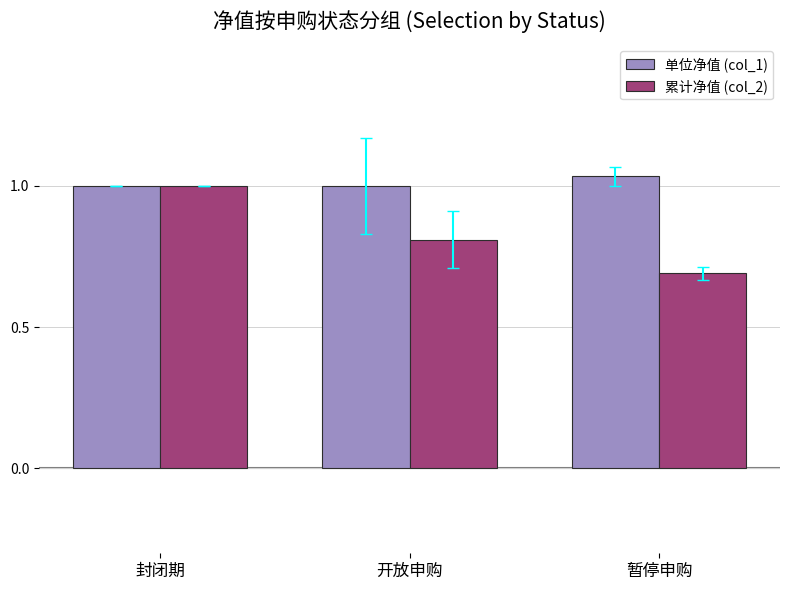

Is it true that 单位净值 (col_1) equals 1.4 at 封闭期?

False